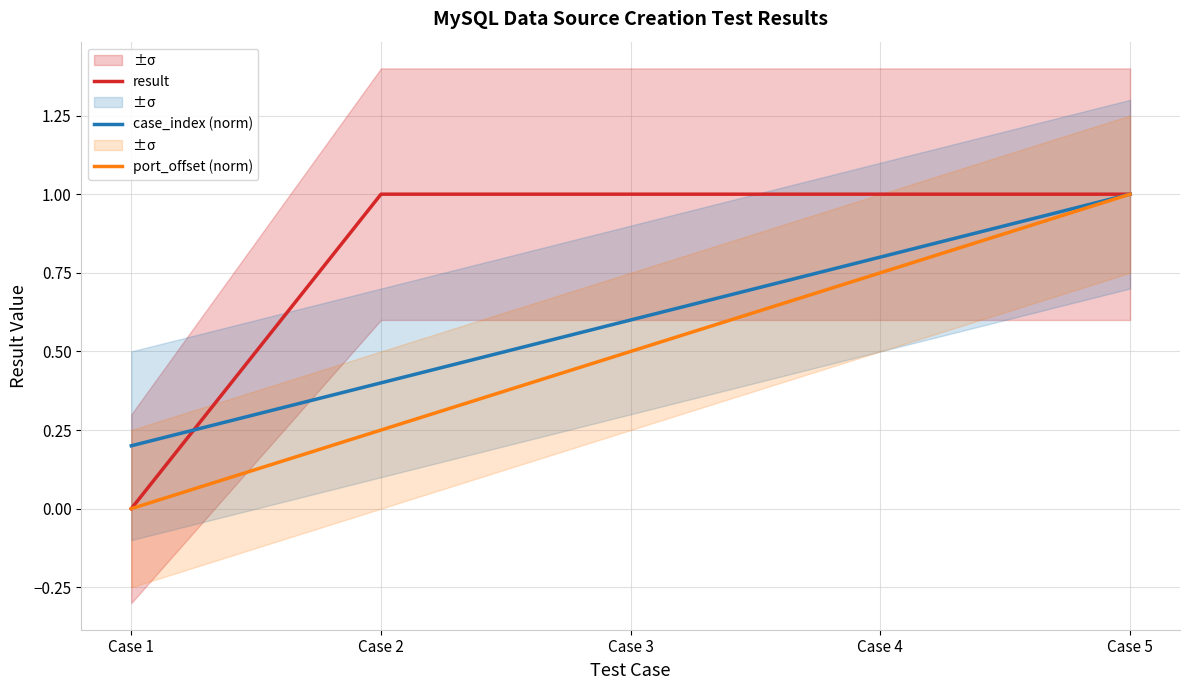

Between Case 1 and Case 5, which is larger?

Case 5